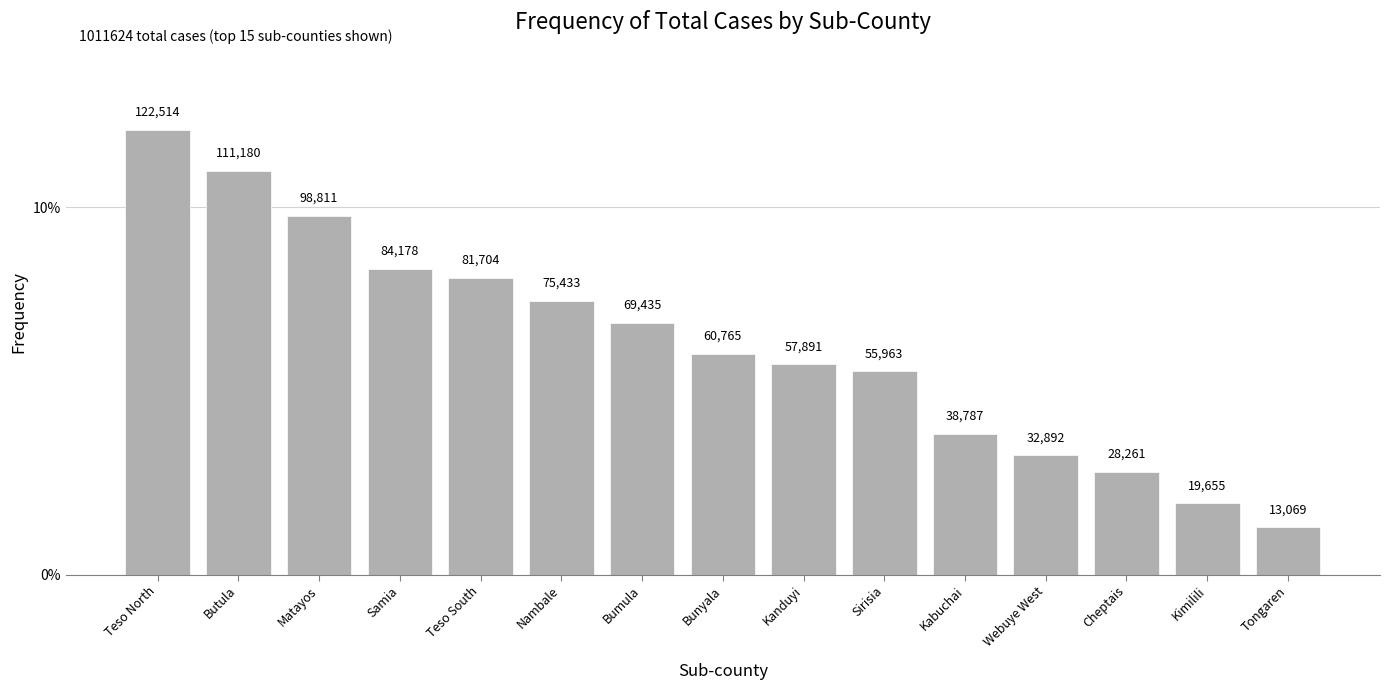

Which has a higher value, Teso South or Bumula?

Teso South